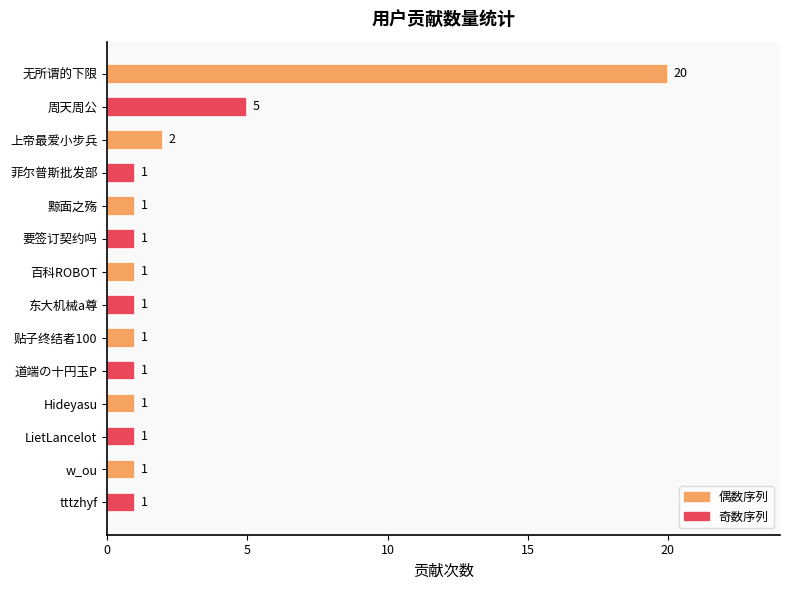

How many distinct data groups are displayed?

1